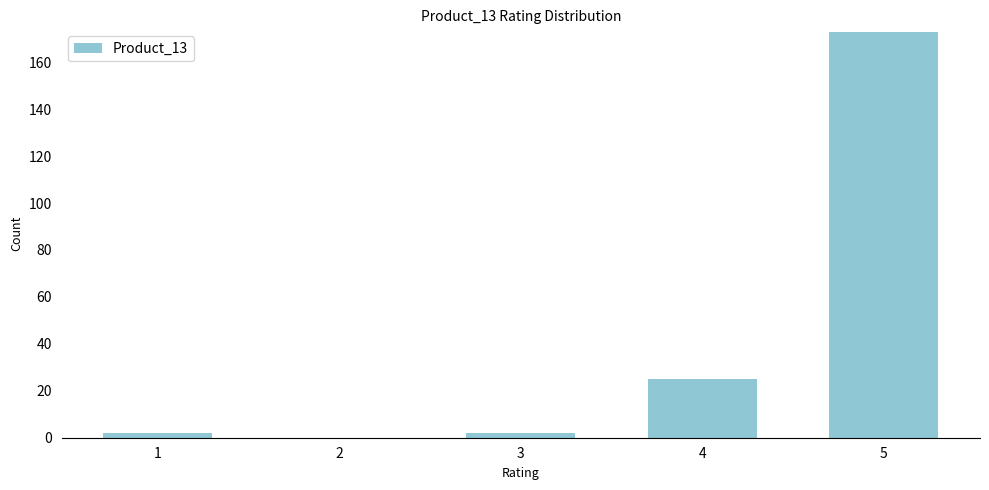

Reading left to right, transcribe all the data shown in this chart.

1=2	2=0	3=2	4=25	5=173